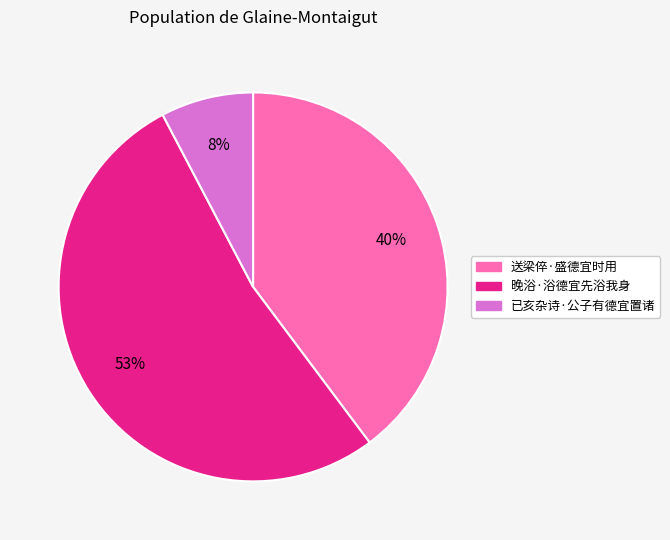

To the nearest percent, what is the combined percentage of 晚浴·浴德宜先浴我身 and 已亥杂诗·公子有德宜置诸?

60%